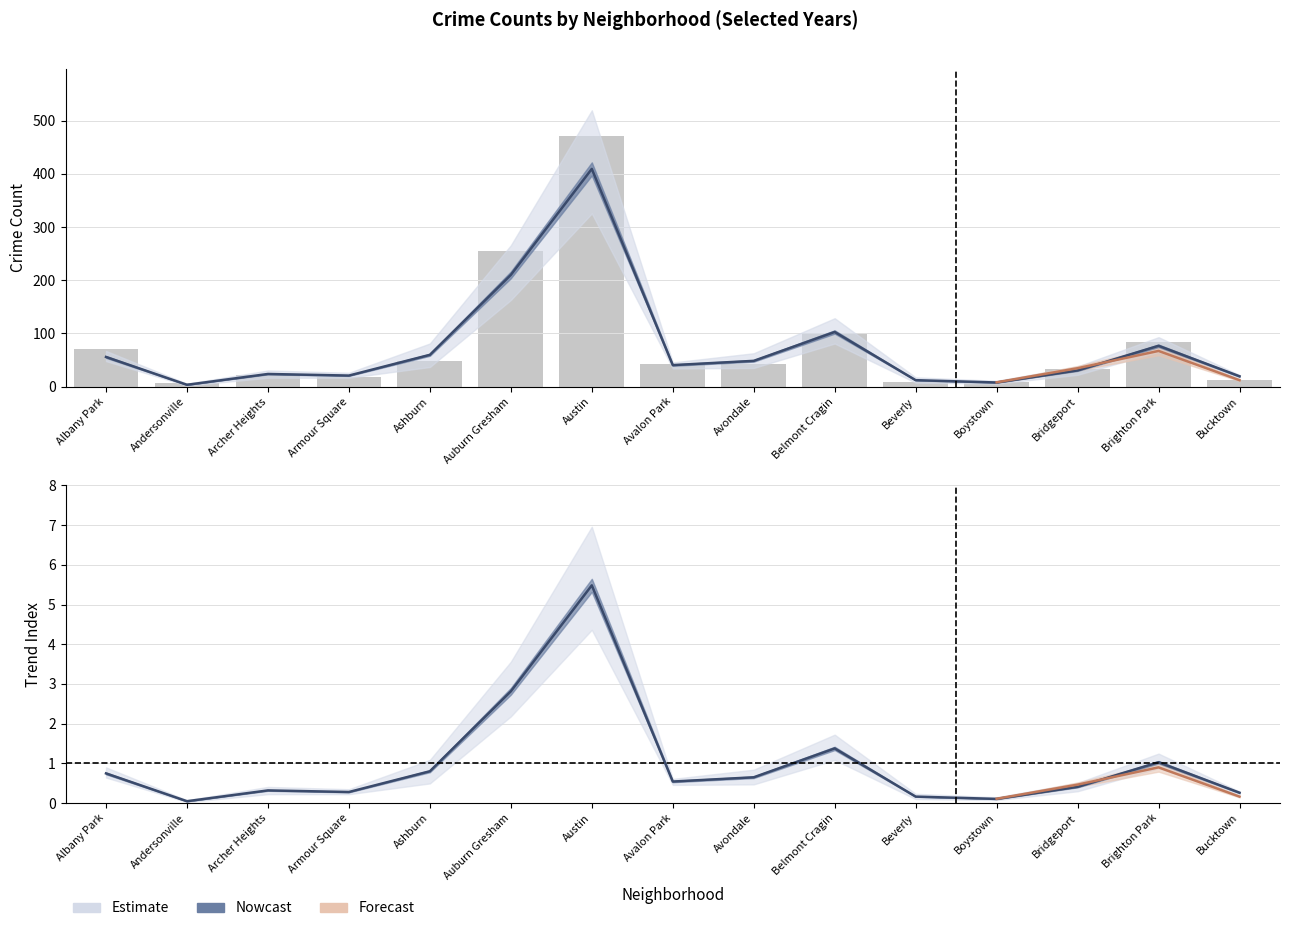

Which category has the highest value in the 2017 series?

Austin